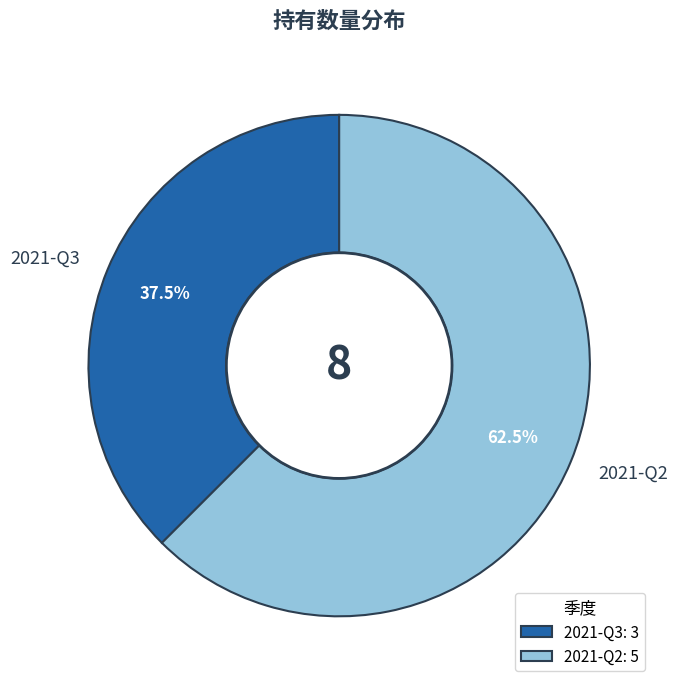

Between 2021-Q3 and 2021-Q2, which is larger?

2021-Q2